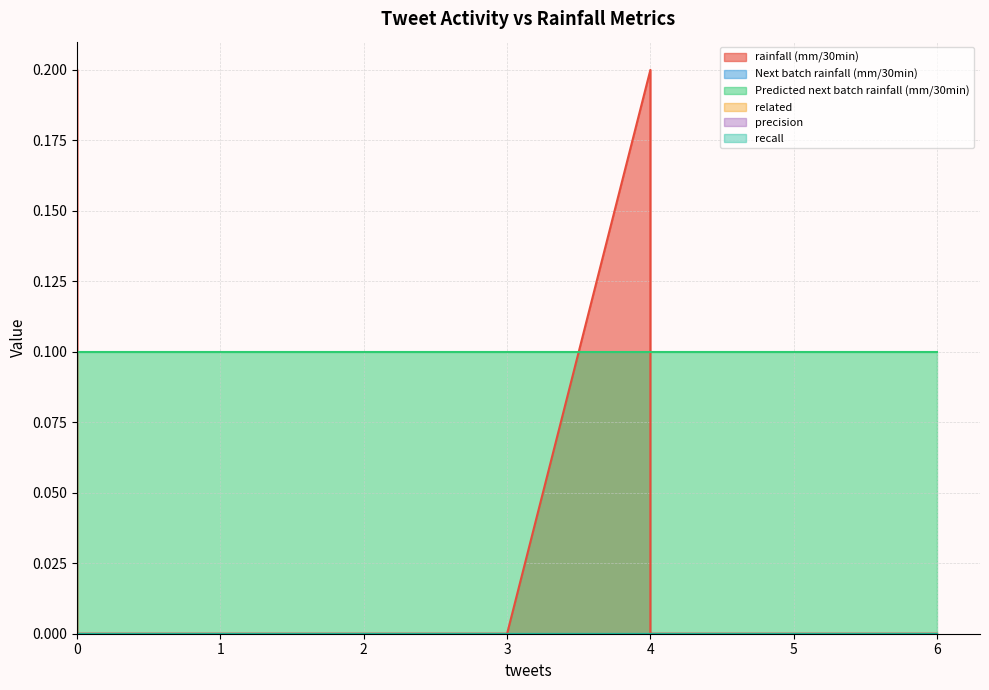

True or false: recall and rainfall (mm/30min) cross at least once.

False